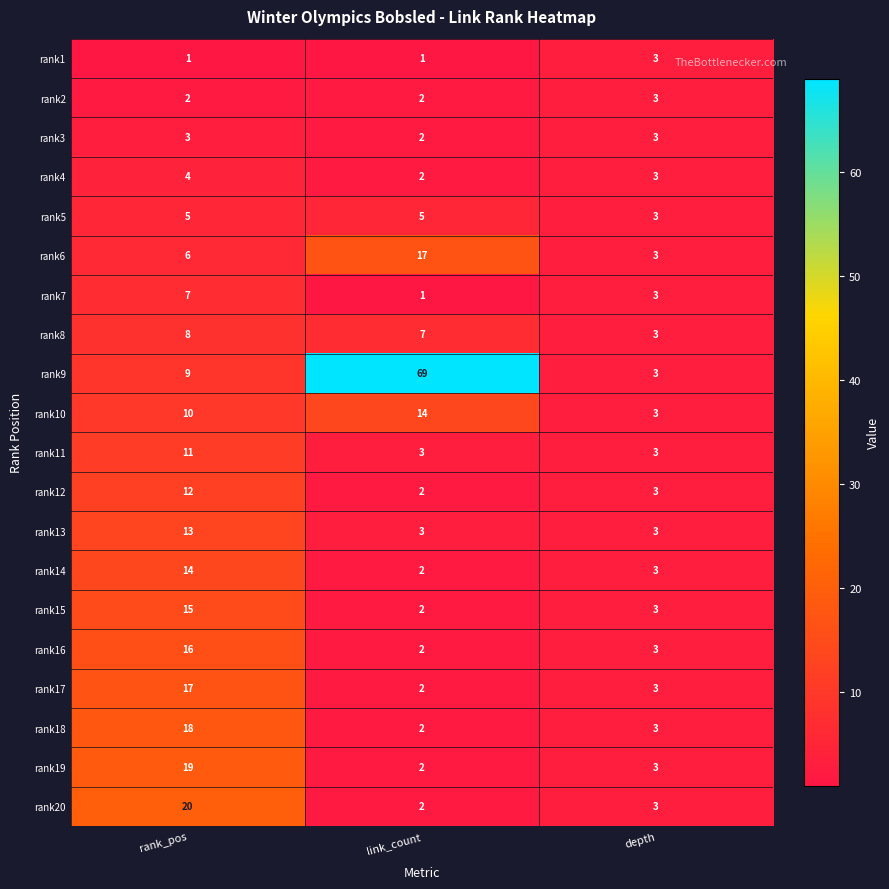

Which series has the largest total across all categories?

rank9